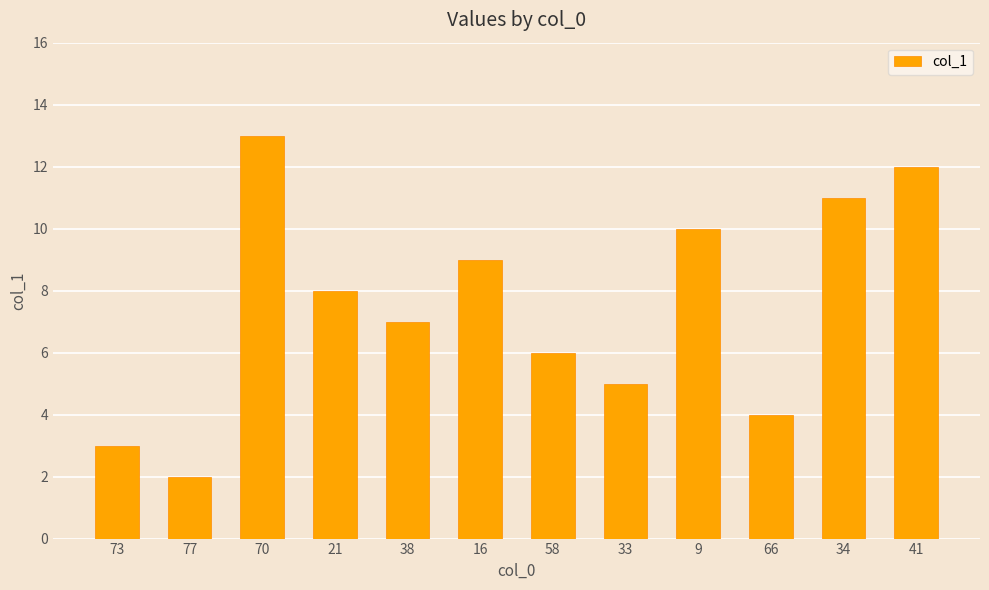

Is it true that the value at 66 is 4?

True